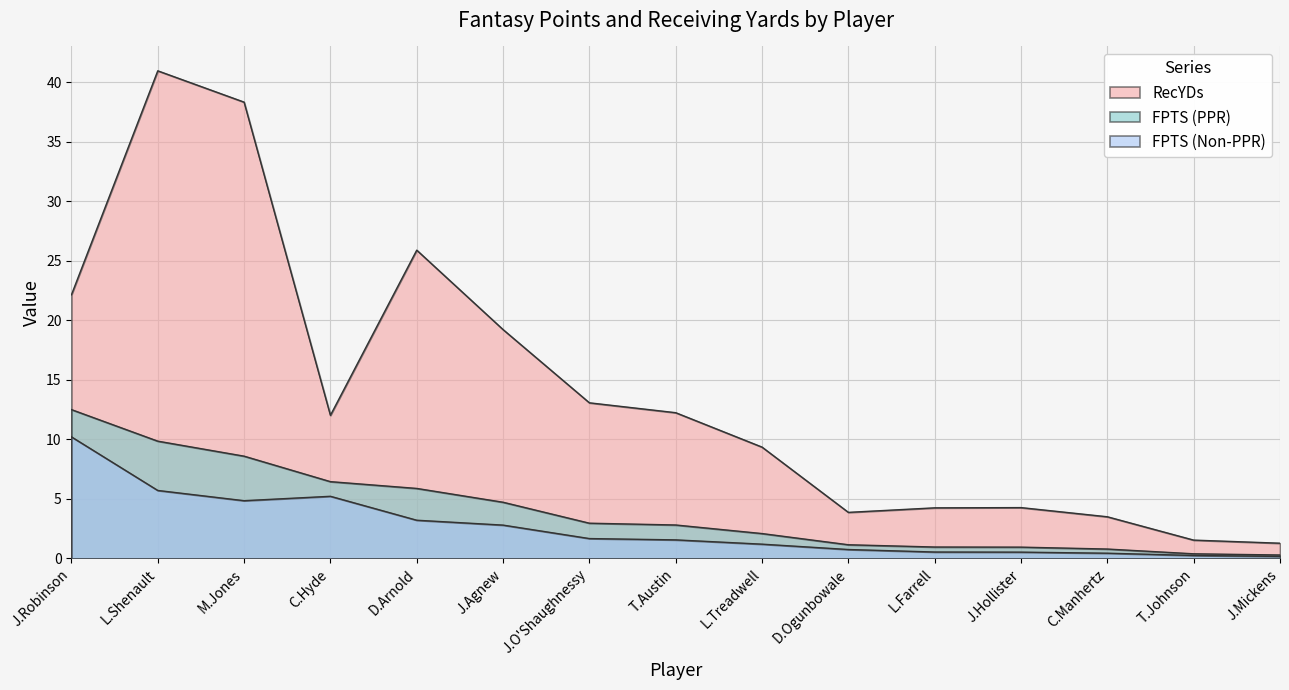

What is the difference between the second highest and second lowest values in the RecYDs series?

36.8